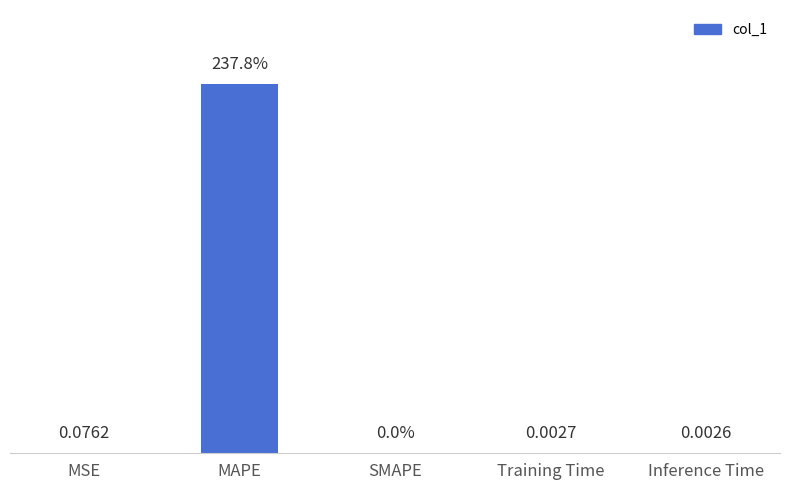

Which category has the highest value across all series?

MAPE